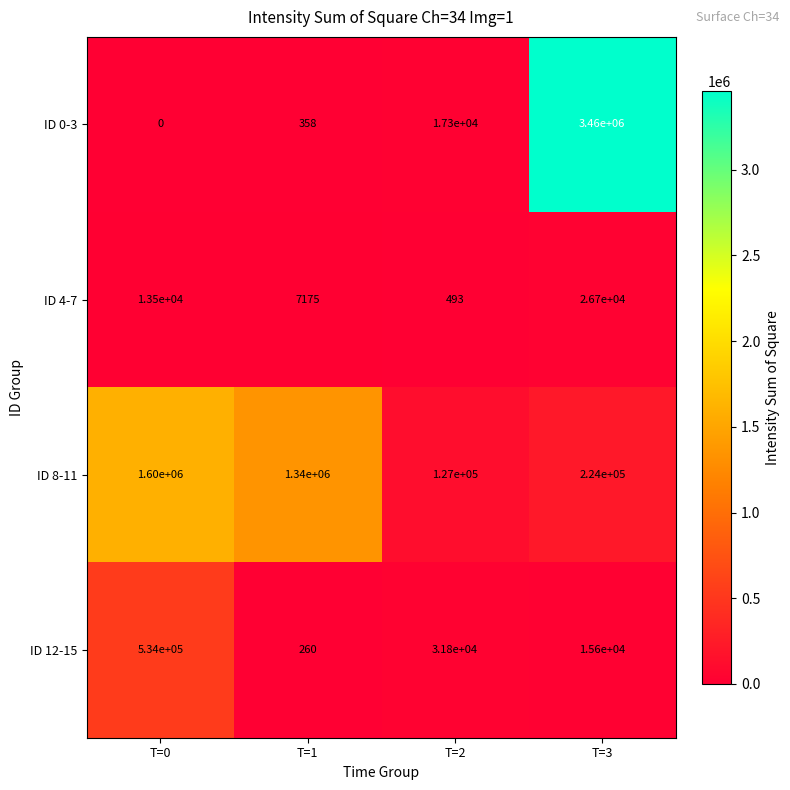

At how many categories does at least one series exceed 1196022?

3